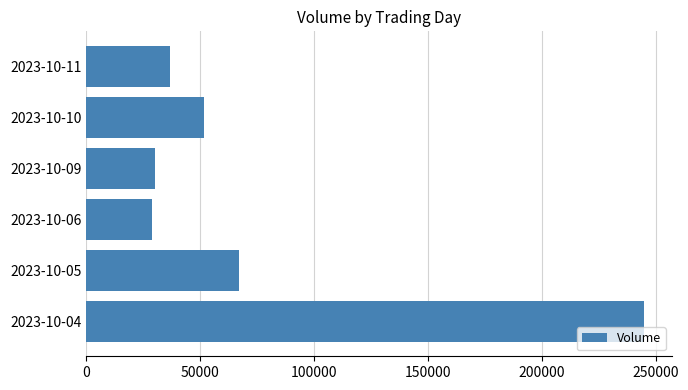

What is the greatest value displayed?

245072